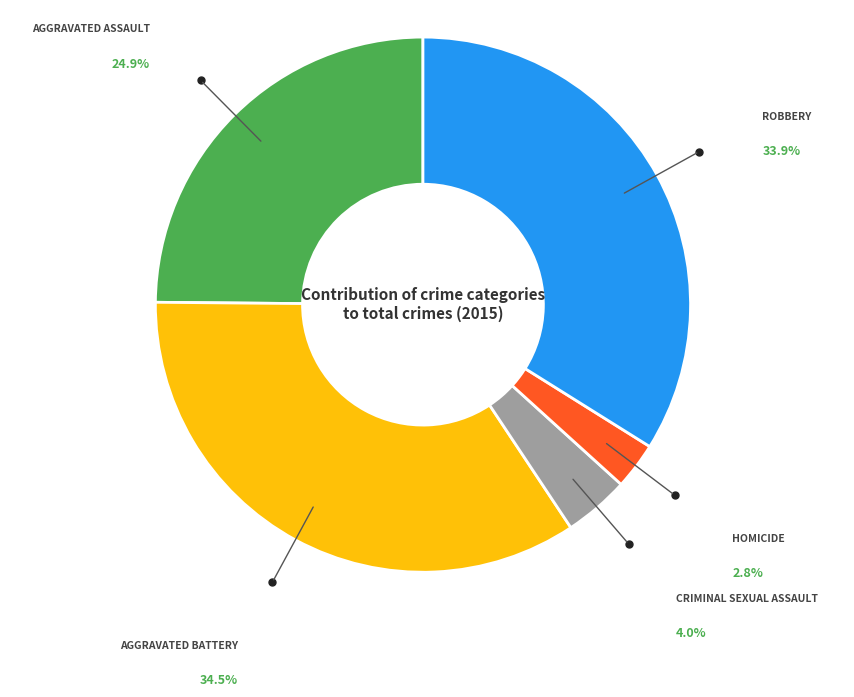

How many segments does this pie chart have?

5